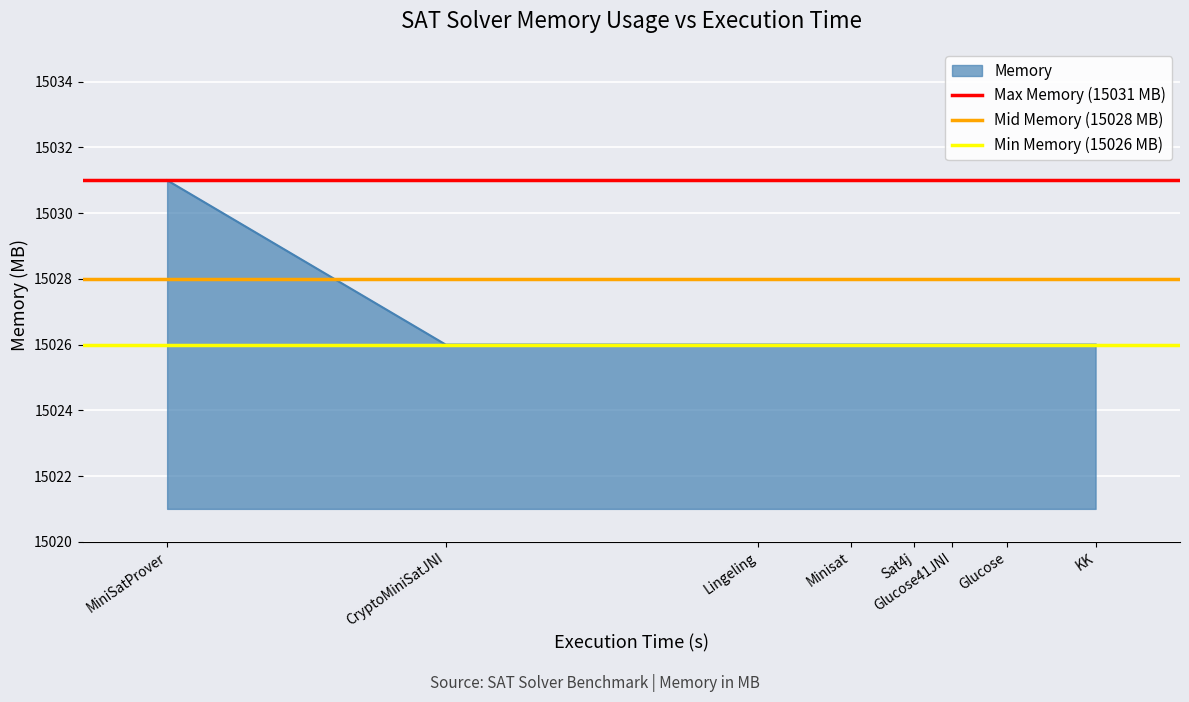

What is the average value of the Min Memory (15026 MB) series?

15026